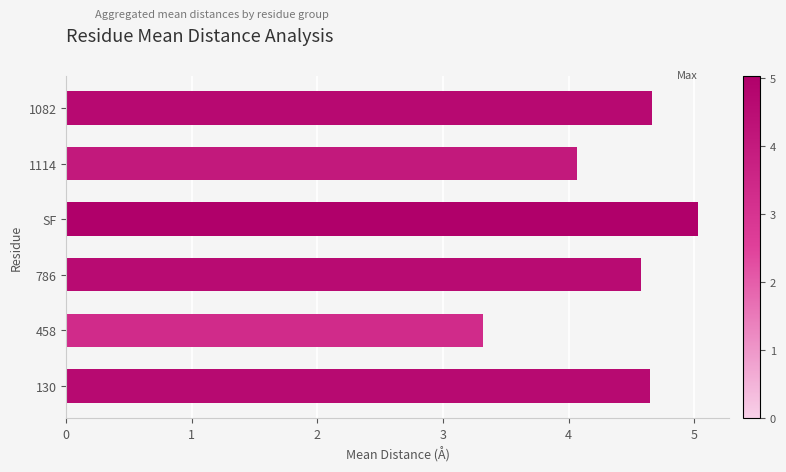

What is the sum of all values?

26.3